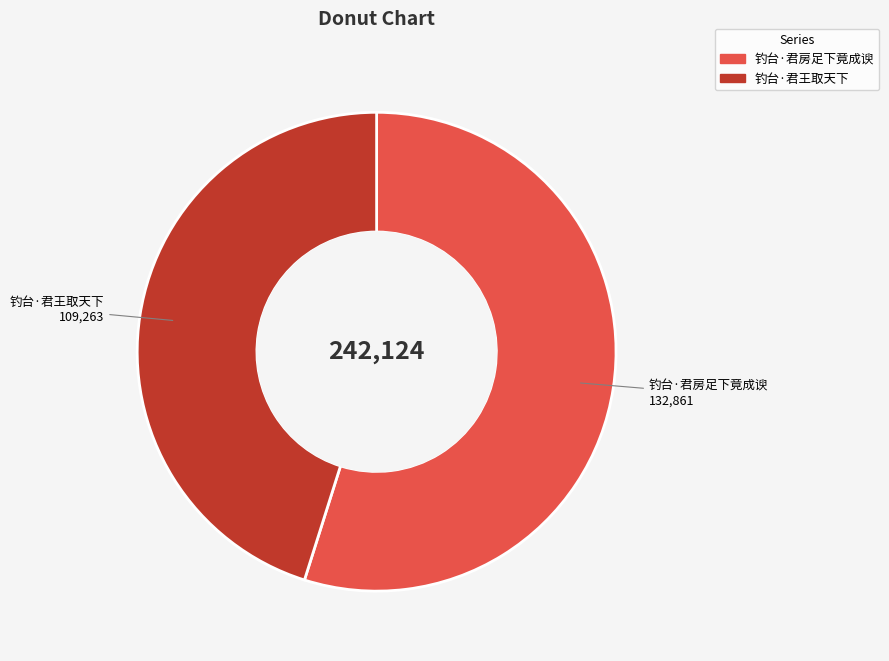

Is it true that 钓台·君王取天下 is 37% of the pie?

False